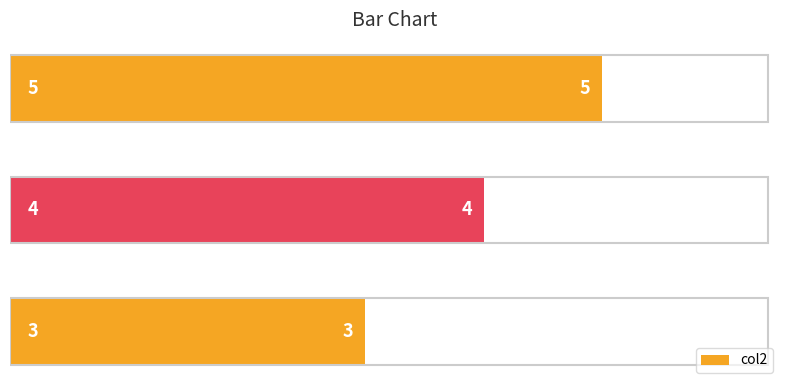

What is the minimum value shown in the chart?

3